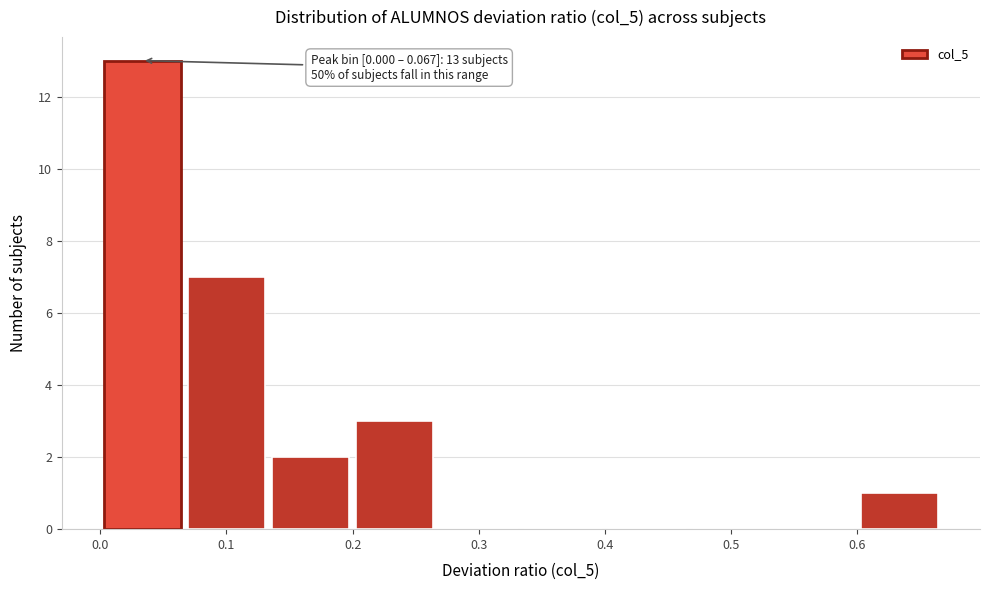

Over which range of the x-axis is the bar tallest?

0.00 to 0.07